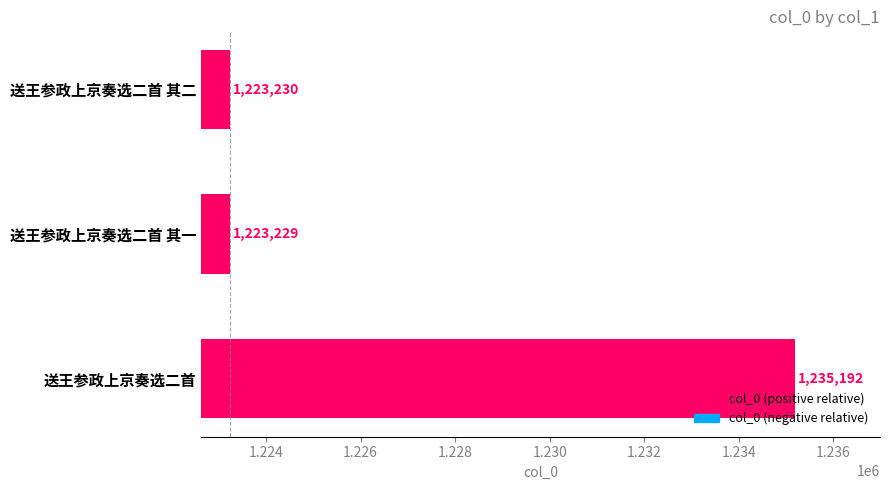

Reading bottom to top, transcribe all the data shown in this chart.

送王参政上京奏选二首=1235192	送王参政上京奏选二首 其一=1223229	送王参政上京奏选二首 其二=1223230